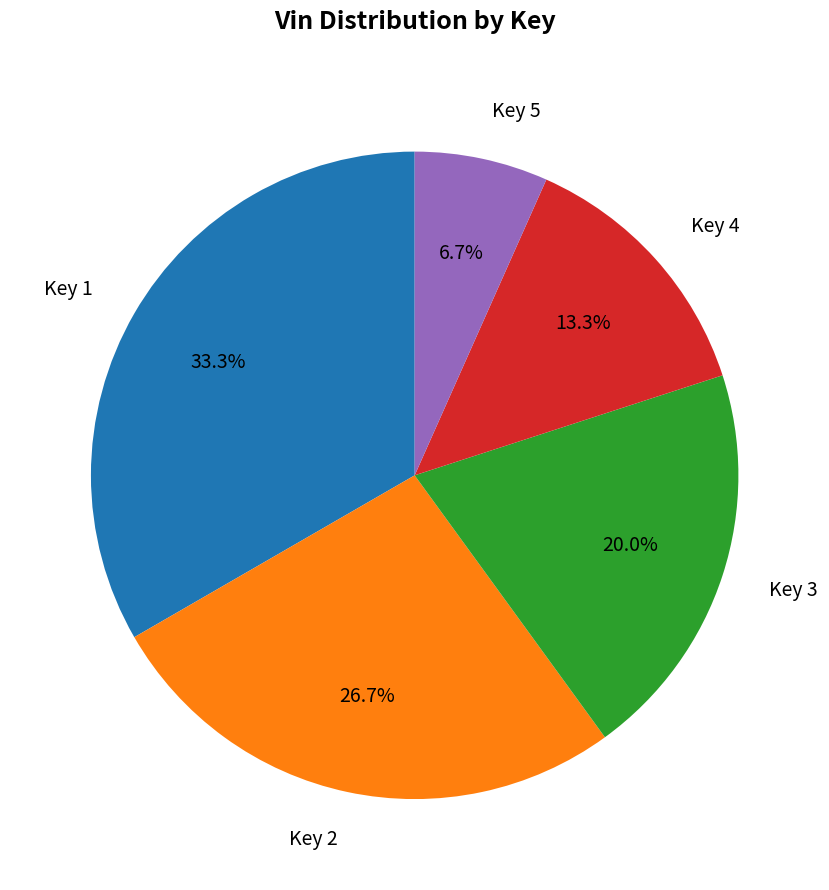

Is there any slice that represents more than half of the pie?

No